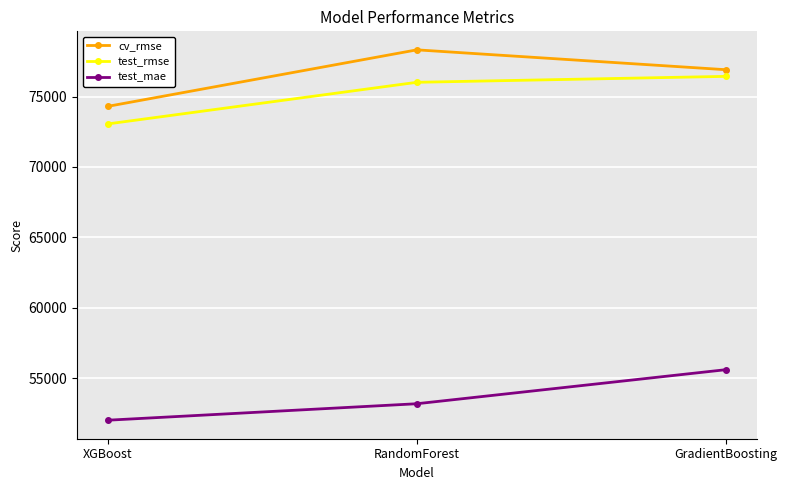

How many values in the test_rmse series are below 76018?

1